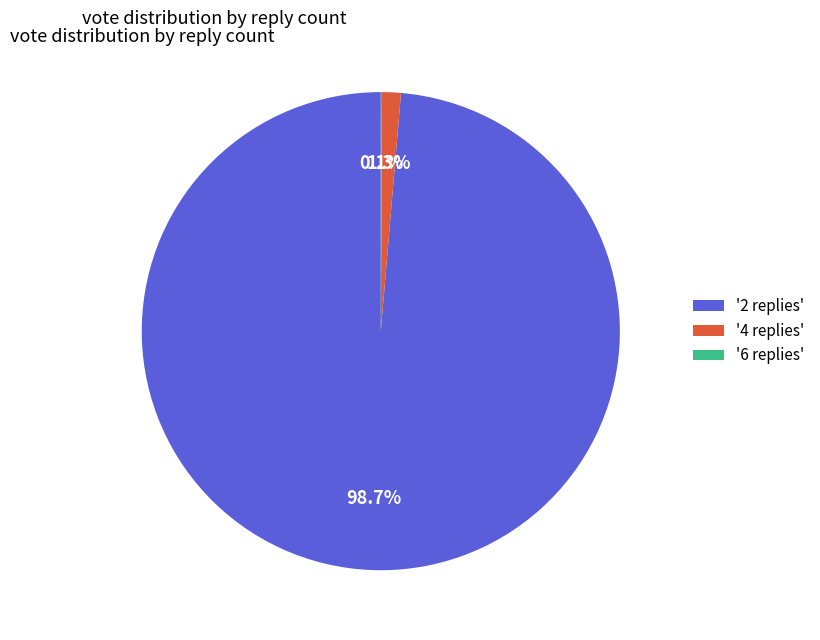

Which slice represents more than half of the pie?

'2 replies'